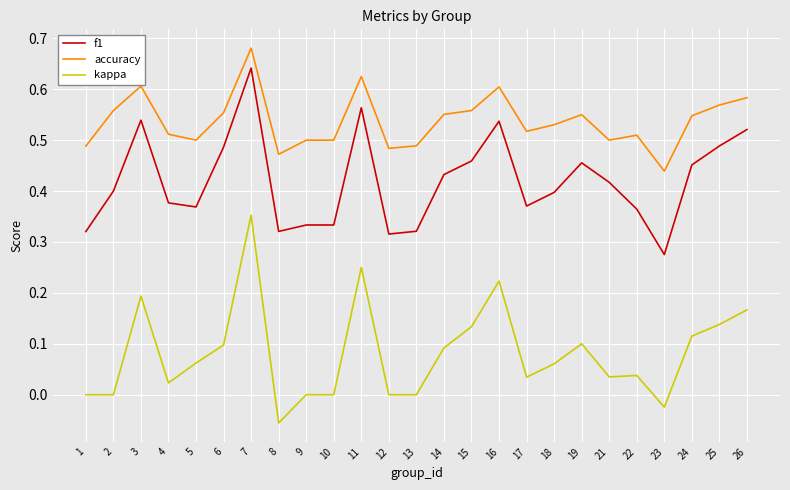

True or false: kappa and accuracy intersect in this chart.

False